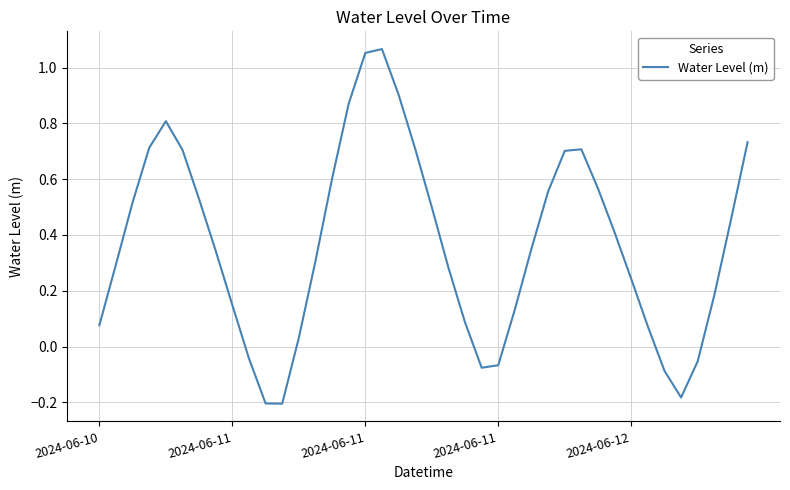

What is the difference between the maximum and minimum values?

1.3